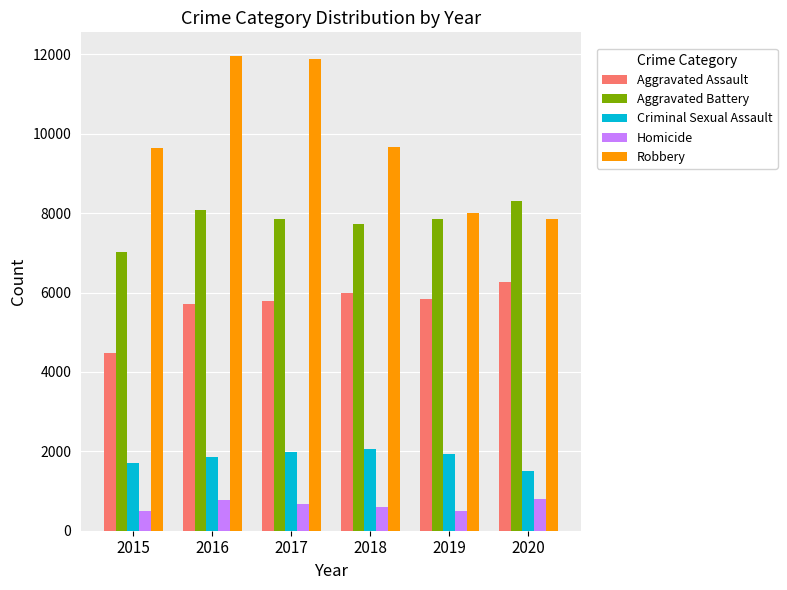

What is the average value of the Robbery series?

9835